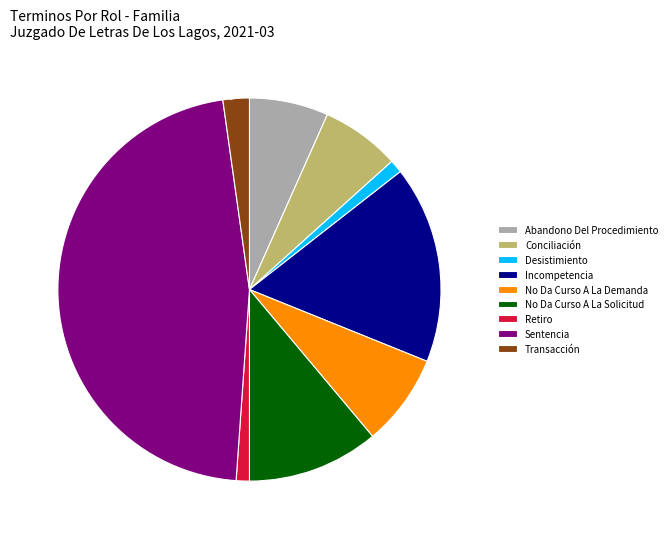

Is the sum of Sentencia and Incompetencia greater than half?

Yes